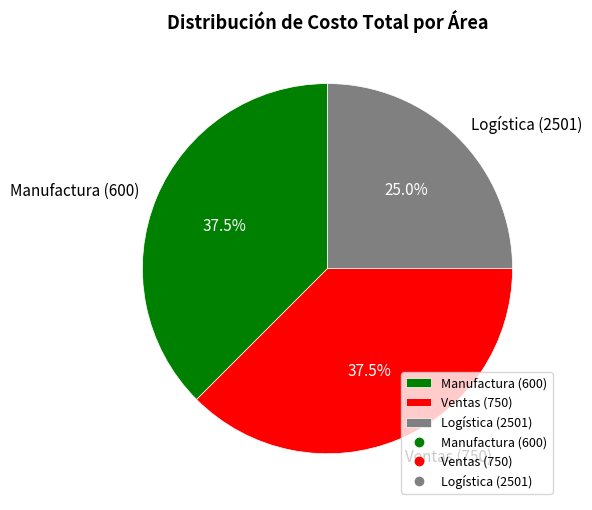

How many slices are in this pie chart?

3